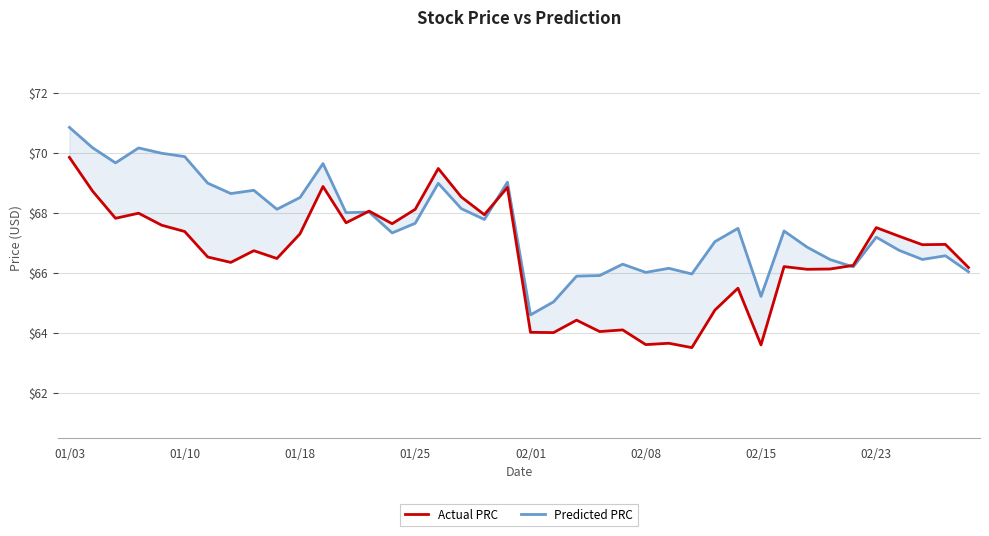

How many series are shown in this chart?

2